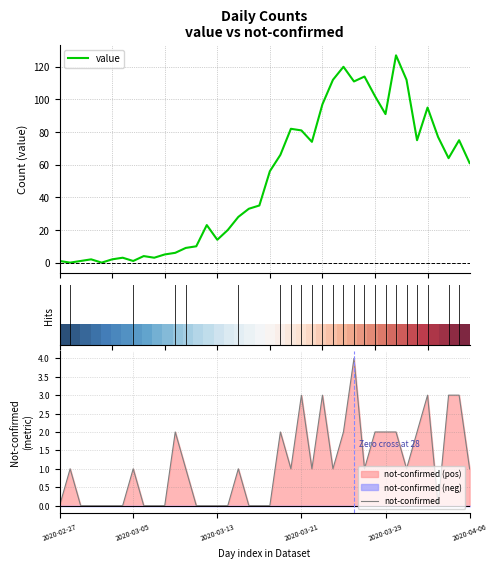

What is the value of the value point at the 37th from the left?

77.0